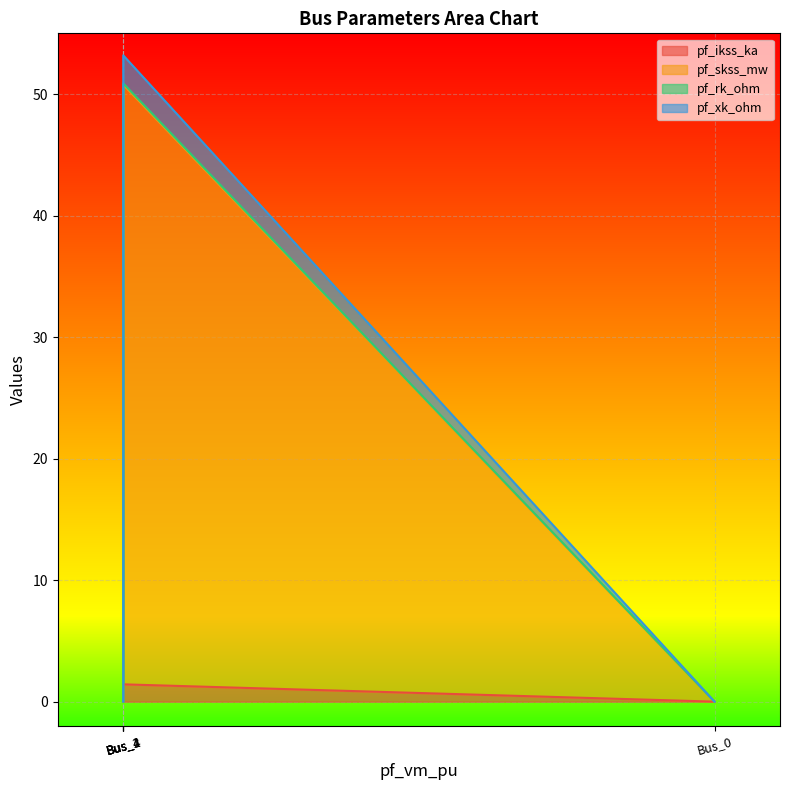

How many categories are shown in the chart?

5